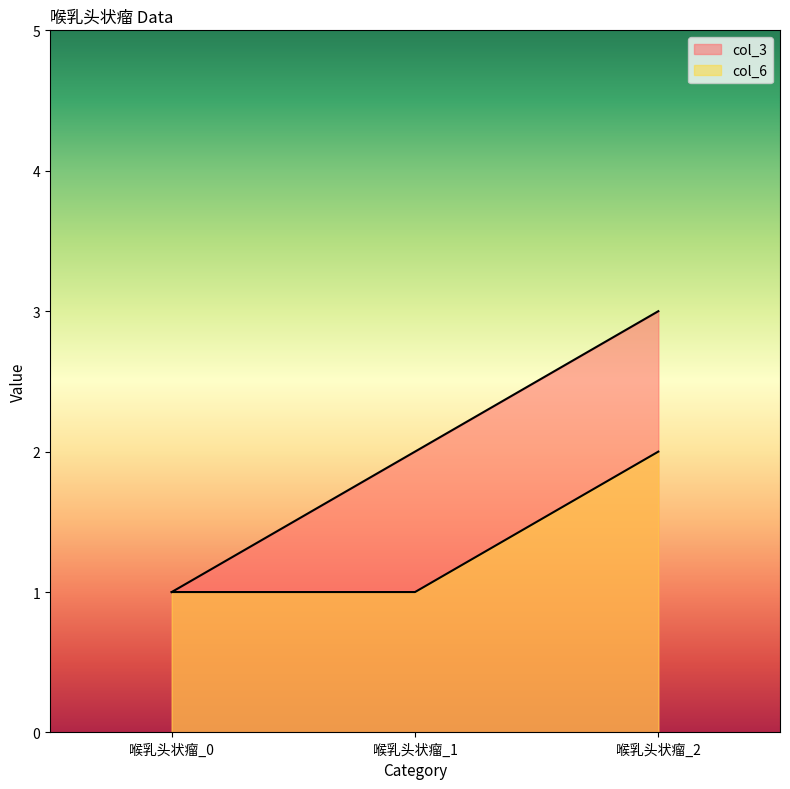

Does the chart have visible grid lines?

No